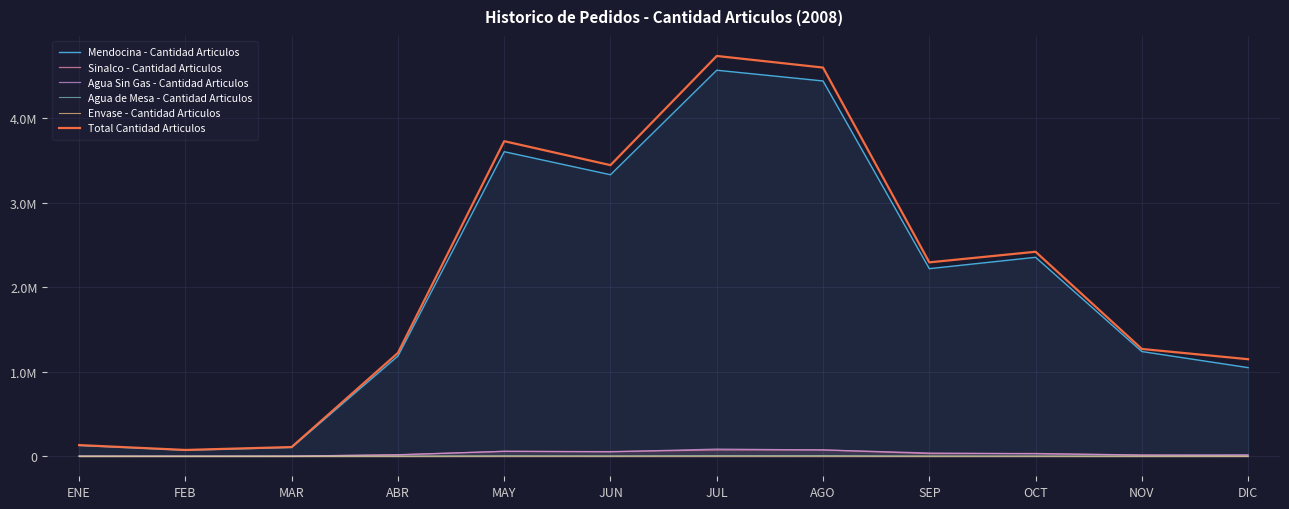

Reading left to right, what are all the values shown in this chart?

Mendocina - Cantidad Articulos: ENE=128178	FEB=72337	MAR=104858	ABR=1185960	MAY=3604566	JUN=3331760	JUL=4568585	AGO=4441422	SEP=2220223	OCT=2354649	NOV=1239494	DIC=1049117
Sinalco - Cantidad Articulos: ENE=2000	FEB=1082	MAR=1359	ABR=18635	MAY=58525	JUN=55427	JUL=74974	AGO=75606	SEP=31739	OCT=33241	NOV=14880	DIC=5070
Agua Sin Gas - Cantidad Articulos: ENE=1990	FEB=1152	MAR=2634	ABR=16508	MAY=59083	JUN=52459	JUL=85401	AGO=74589	SEP=39062	OCT=29392	NOV=14224	DIC=19147
Agua de Mesa - Cantidad Articulos: ENE=78	FEB=66	MAR=349	ABR=1584	MAY=5642	JUN=4380	JUL=6988	AGO=6848	SEP=3161	OCT=2330	NOV=1044	DIC=1698
Envase - Cantidad Articulos: ENE=18	FEB=15	MAR=15	ABR=391	MAY=972	JUN=1082	JUL=1293	AGO=1365	SEP=465	OCT=666	NOV=148	DIC=201
Total Cantidad Articulos: ENE=132264	FEB=74652	MAR=109215	ABR=1223078	MAY=3728788	JUN=3445108	JUL=4737241	AGO=4599830	SEP=2294650	OCT=2420278	NOV=1269790	DIC=1148658